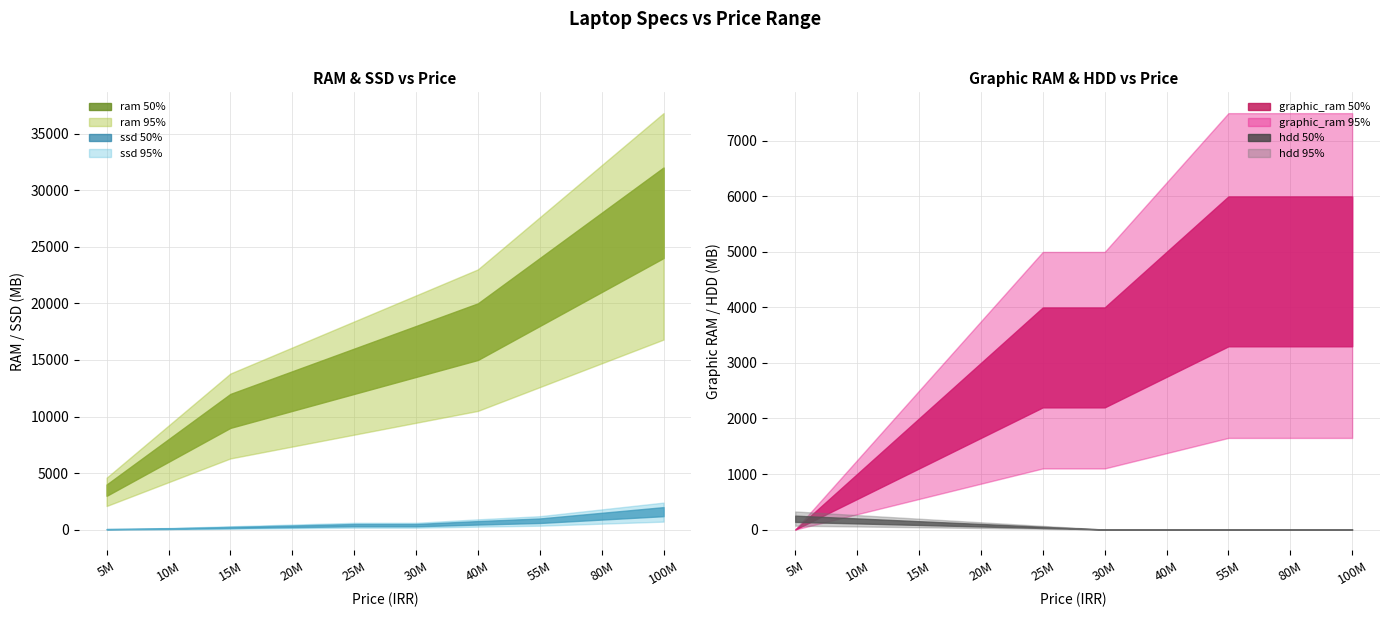

Which series has the largest total across all categories?

ram